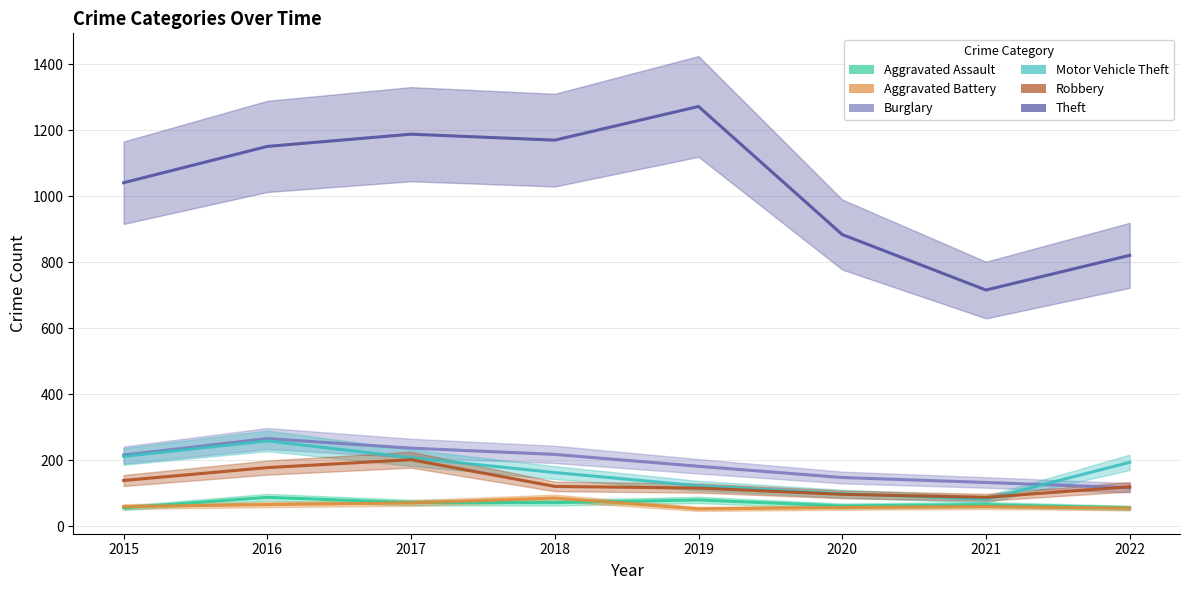

What is the difference between the Aggravated Battery values at 2022 and 2021?

5